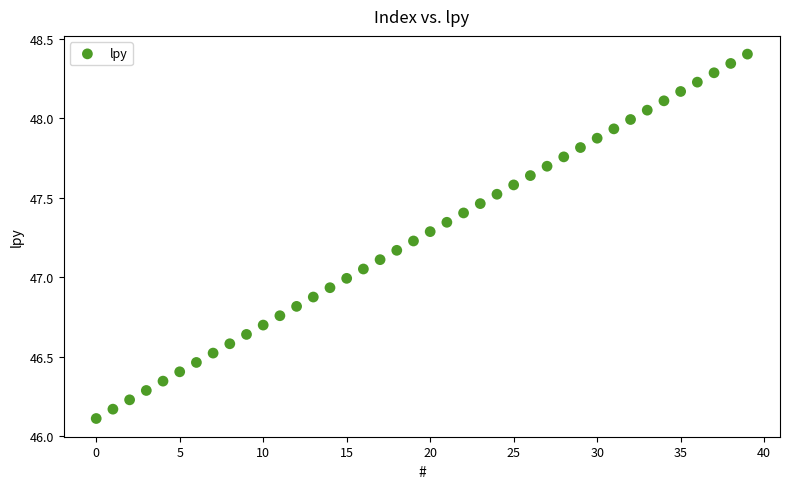

What is the range of Y values (max minus min)?

2.3